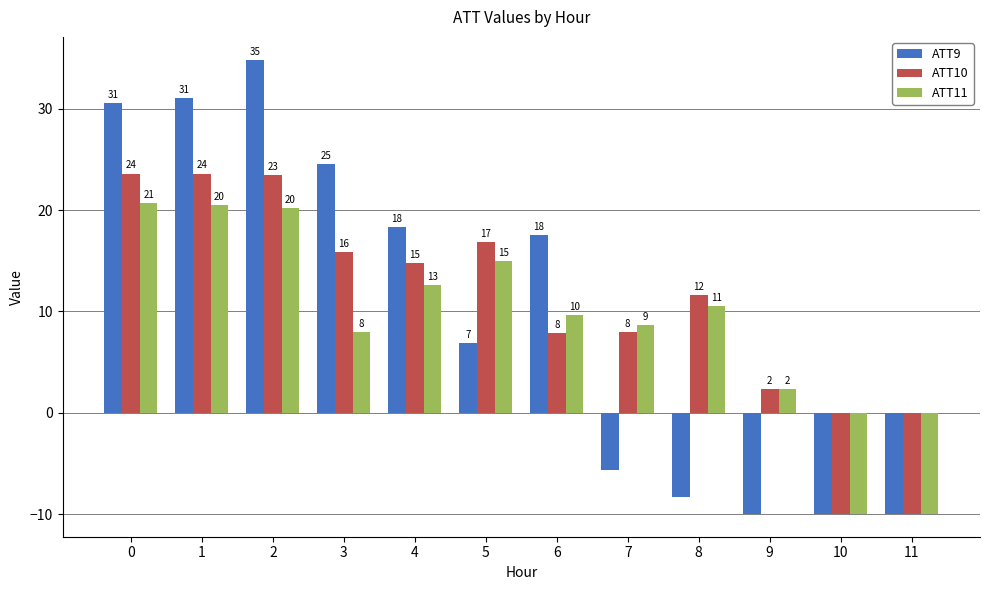

Which category has the highest value across all series?

2